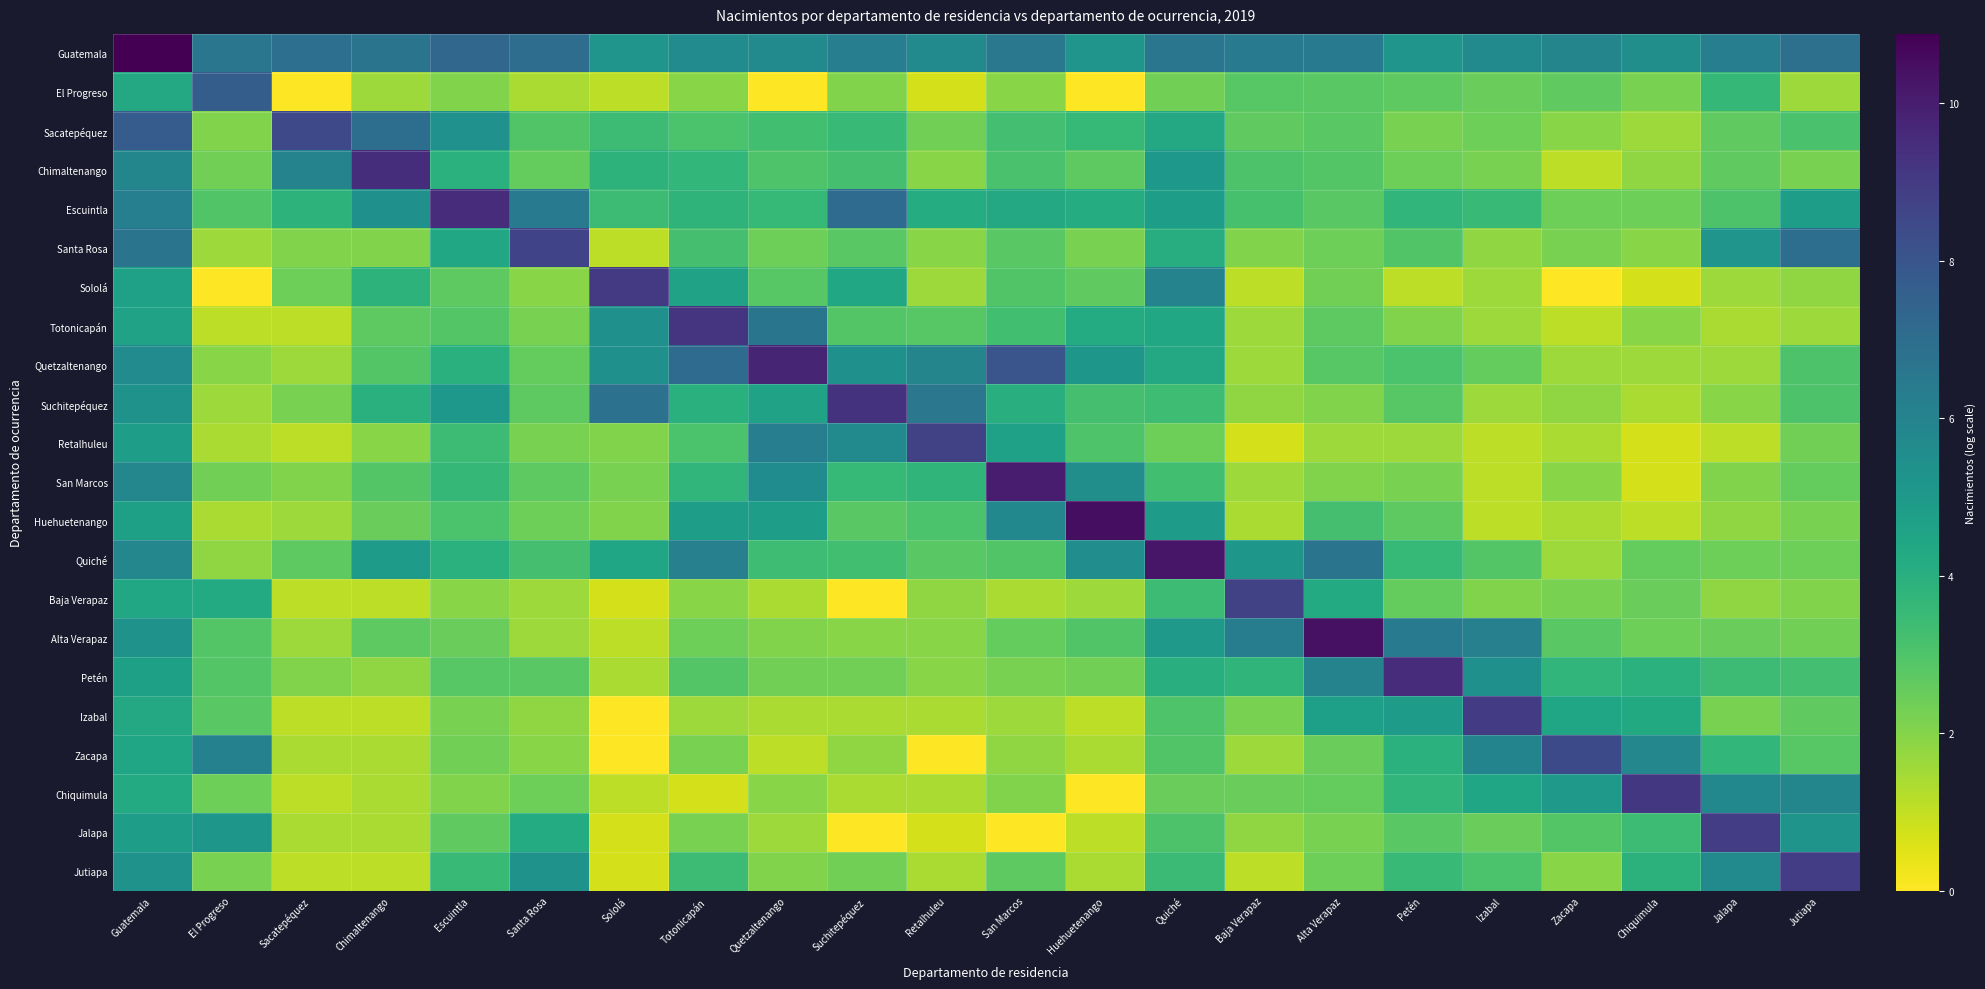

How many series are shown in this chart?

22